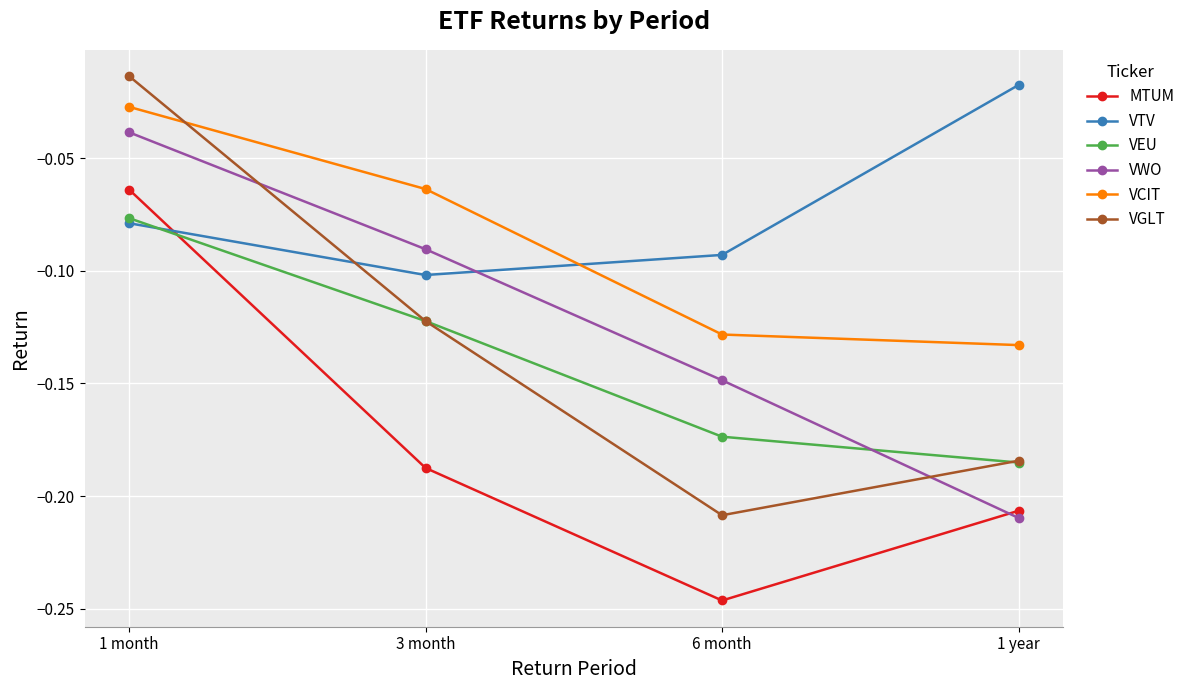

Which series has the widest spread of values?

VGLT